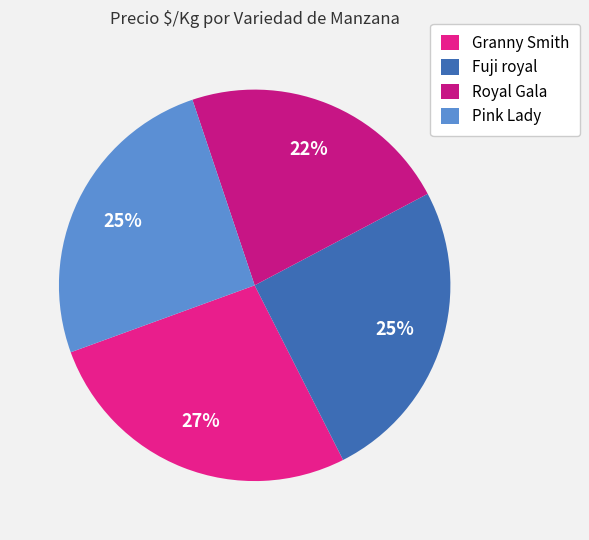

Count the number of slices in the pie.

4